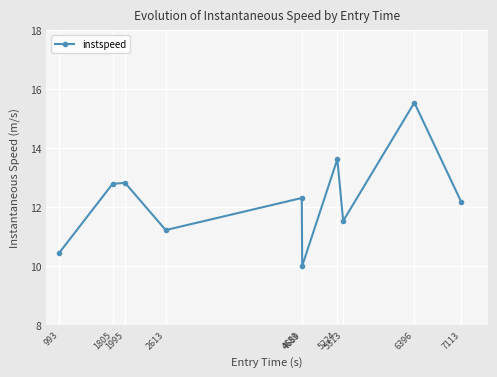

How many interior local valleys (lower than both neighbors) does the data have?

3